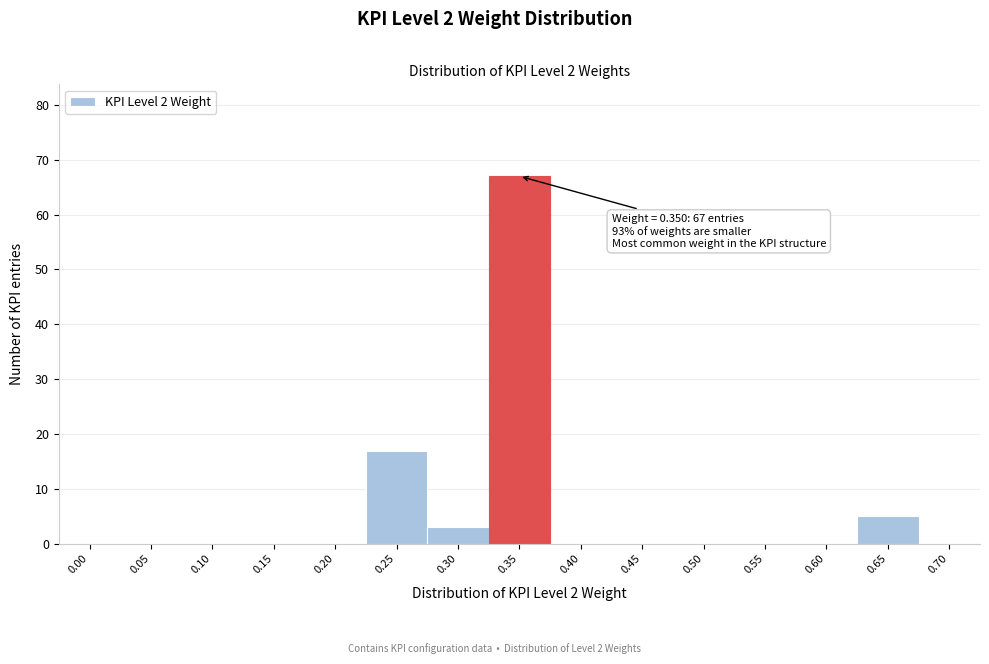

Reading left to right, transcribe all the data shown in this chart.

0.00=0	0.05=0	0.10=0	0.15=0	0.20=0	0.25=17	0.30=3	0.35=67	0.40=0	0.45=0	0.50=0	0.55=0	0.60=0	0.65=5	0.70=0